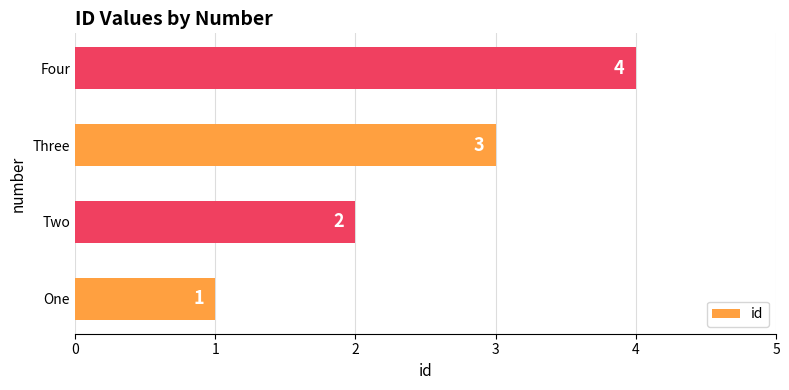

How many values are between 2 and 4?

3